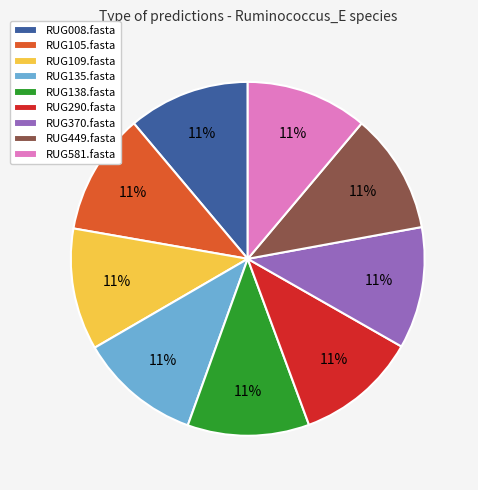

What percentage is the RUG449.fasta slice, to the nearest percent?

11%